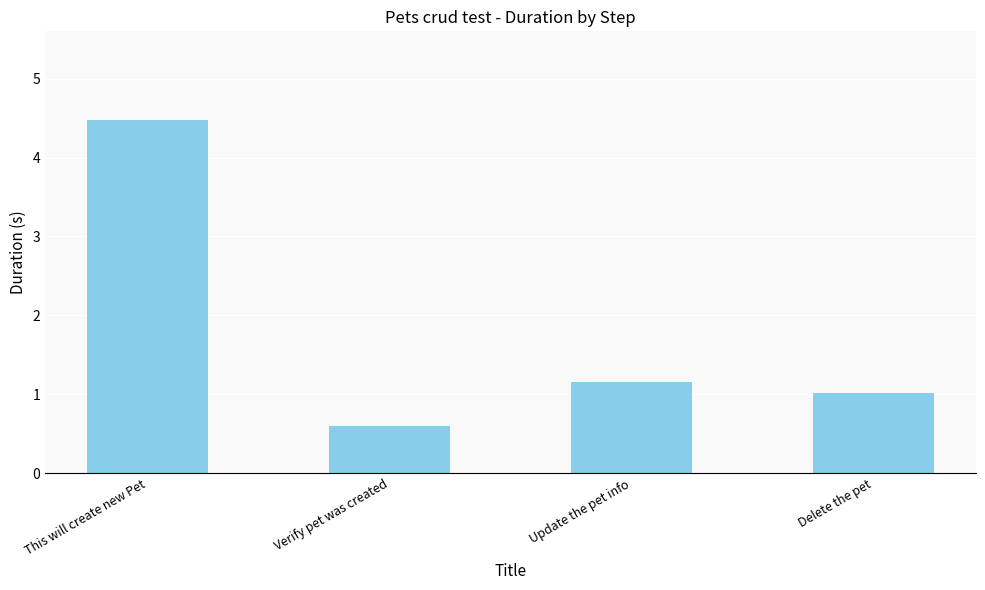

List the labels in order of value, largest first.

This will create new Pet, Update the pet info, Delete the pet, Verify pet was created